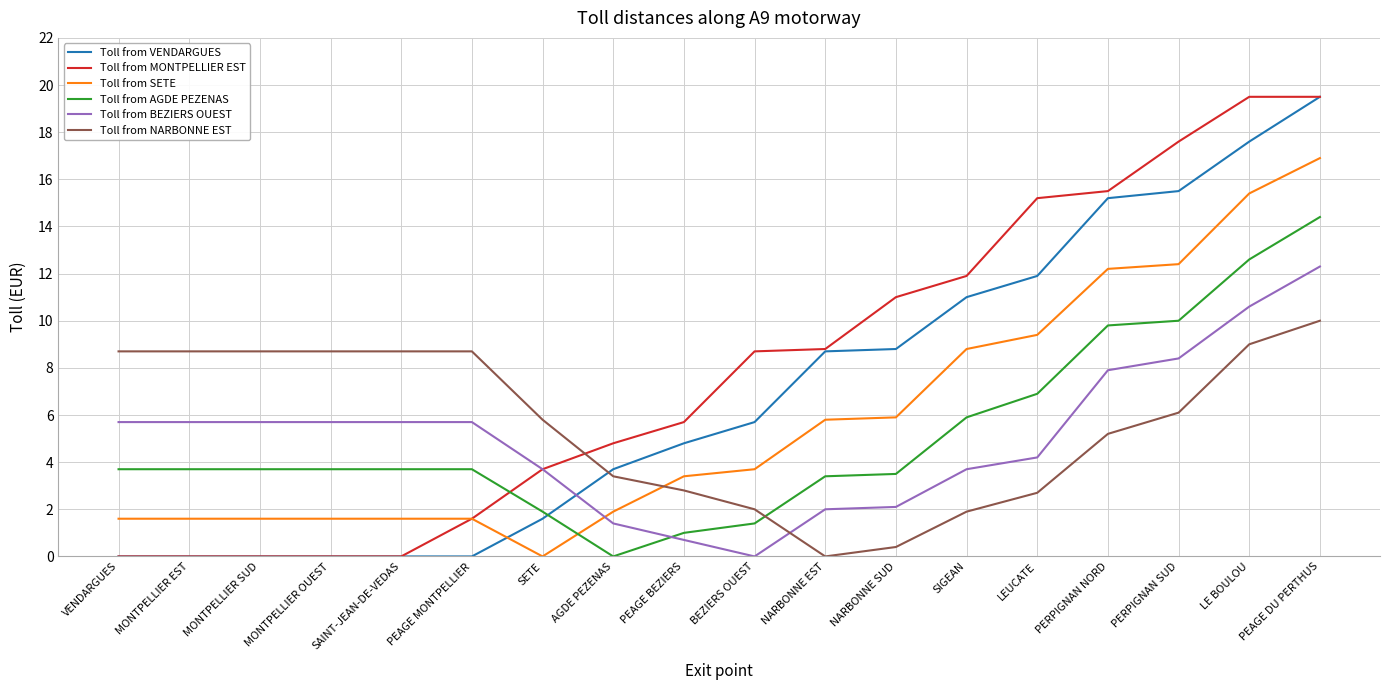

Reading right to left, extract all data points from this chart.

Toll from VENDARGUES: 19.5	17.6	15.5	15.2	11.9	11.0	8.8	8.7	5.7	4.8	3.7	1.6	0.0	0.0	0.0	0.0	0.0	0.0
Toll from MONTPELLIER EST: 19.5	19.5	17.6	15.5	15.2	11.9	11.0	8.8	8.7	5.7	4.8	3.7	1.6	0.0	0.0	0.0	0.0	0.0
Toll from SETE: 16.9	15.4	12.4	12.2	9.4	8.8	5.9	5.8	3.7	3.4	1.9	0.0	1.6	1.6	1.6	1.6	1.6	1.6
Toll from AGDE PEZENAS: 14.4	12.6	10.0	9.8	6.9	5.9	3.5	3.4	1.4	1.0	0.0	1.9	3.7	3.7	3.7	3.7	3.7	3.7
Toll from BEZIERS OUEST: 12.3	10.6	8.4	7.9	4.2	3.7	2.1	2.0	0.0	0.7	1.4	3.7	5.7	5.7	5.7	5.7	5.7	5.7
Toll from NARBONNE EST: 10.0	9.0	6.1	5.2	2.7	1.9	0.4	0.0	2.0	2.8	3.4	5.8	8.7	8.7	8.7	8.7	8.7	8.7